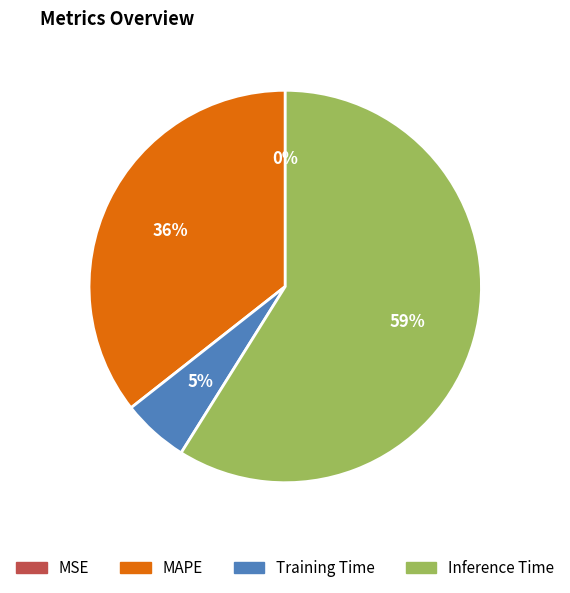

Is there any slice that represents more than half of the pie?

Yes